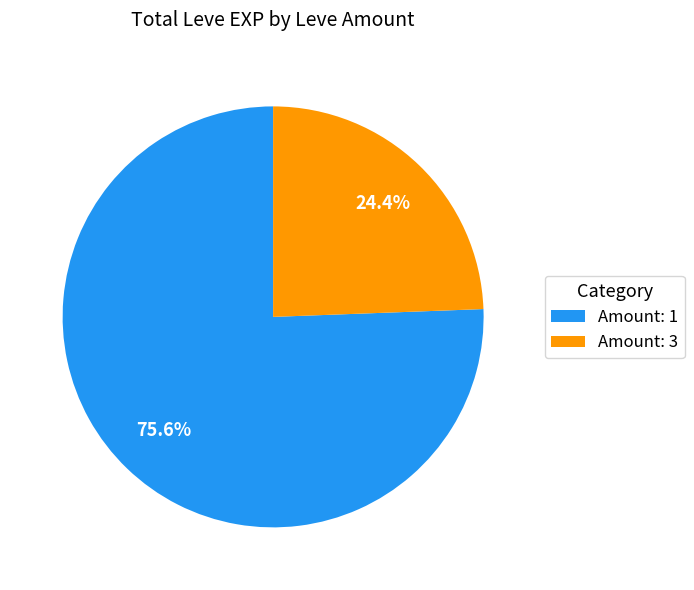

What is the largest slice in the pie chart?

Amount: 1